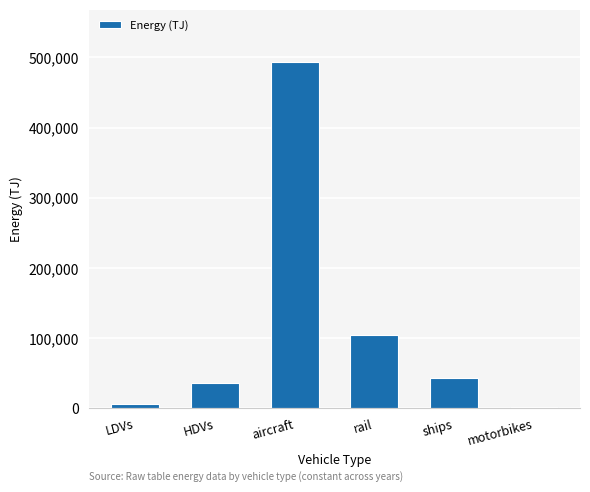

What is the difference between the values at HDVs and aircraft?

458755.3